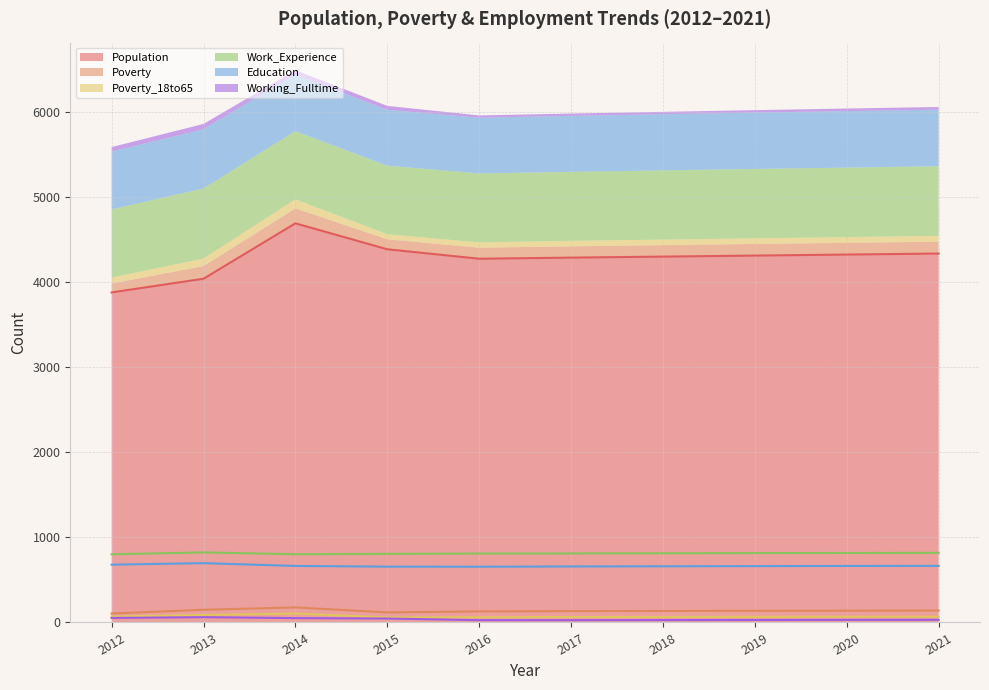

True or false: Education and Poverty cross at least once.

False